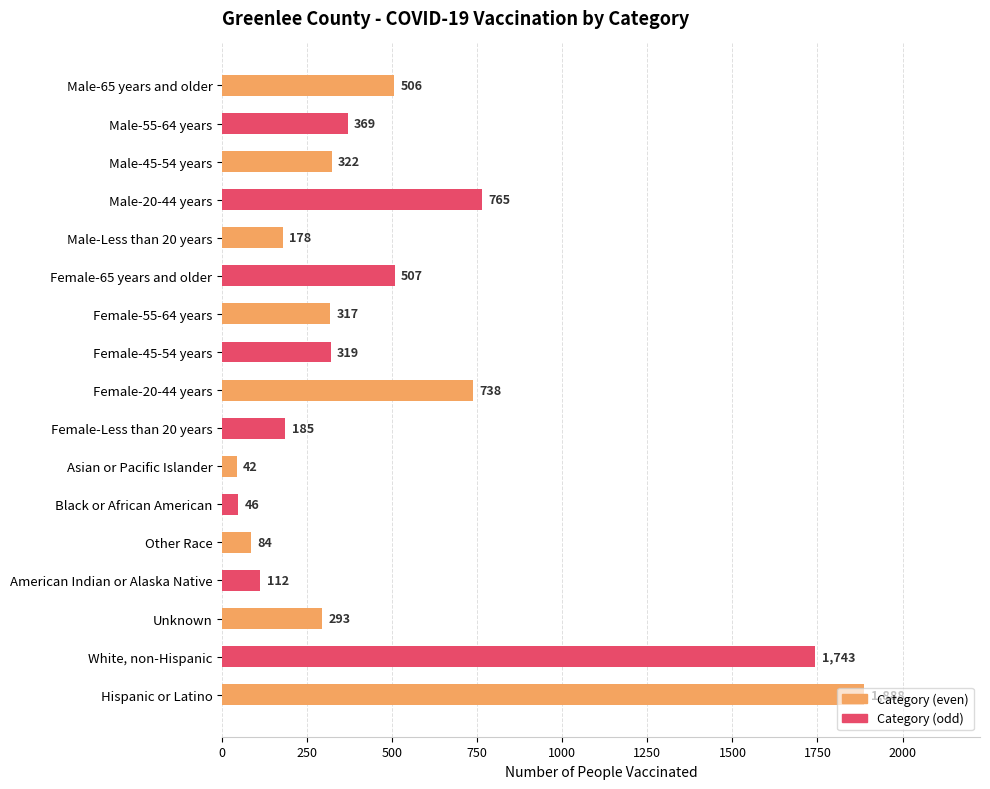

Which label corresponds to the smallest value in the chart?

Asian or Pacific Islander